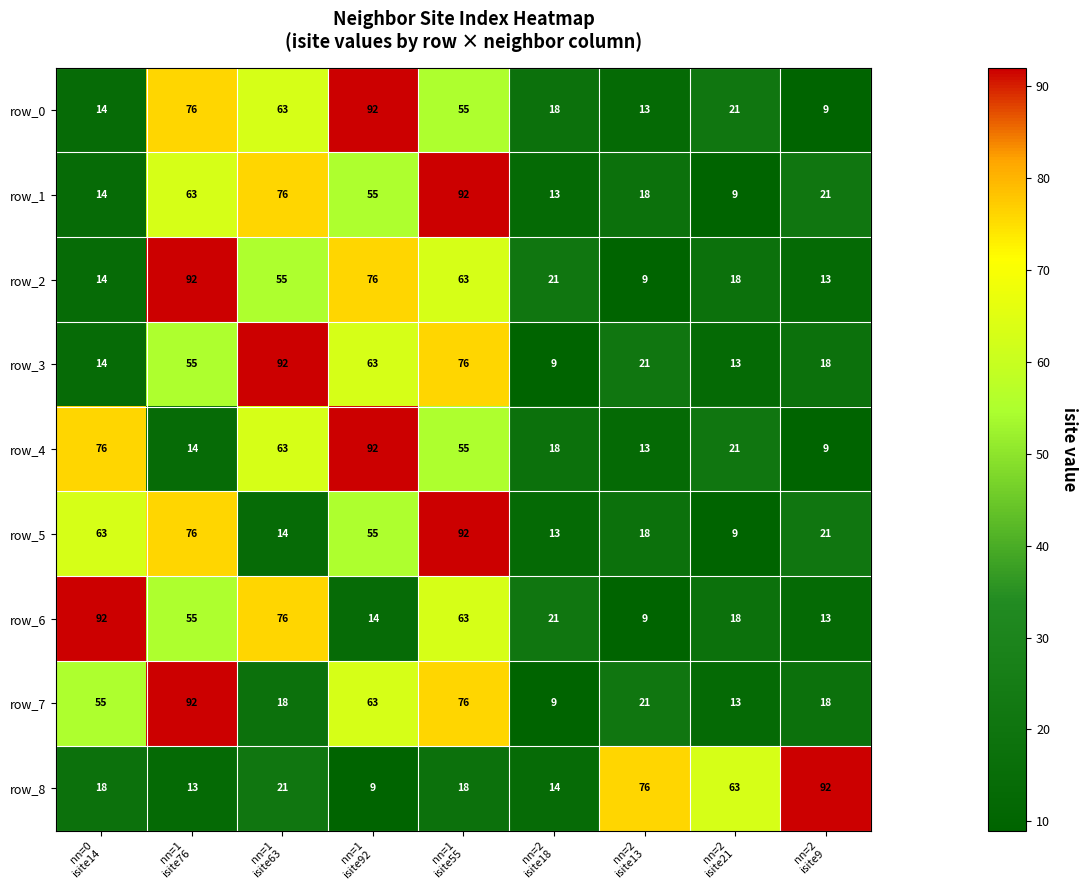

At how many categories does at least one series exceed 39?

8